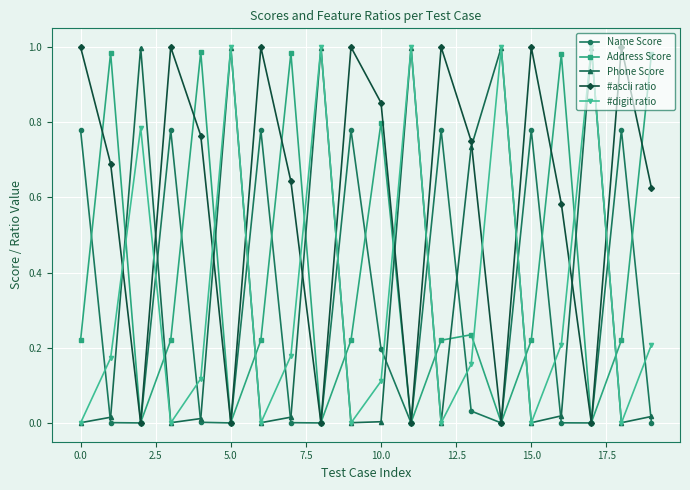

Which series has the largest total across all categories?

#ascii ratio